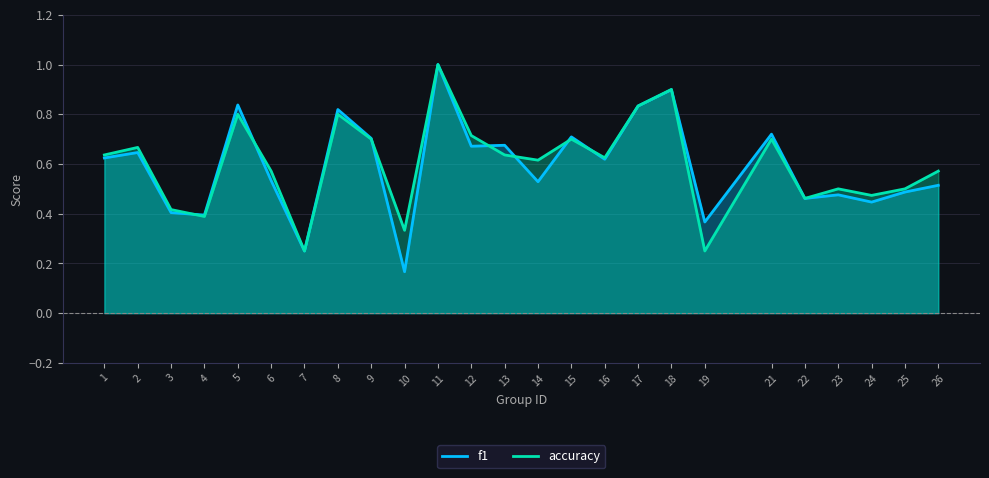

Which series changed the most between 5 and 22?

f1